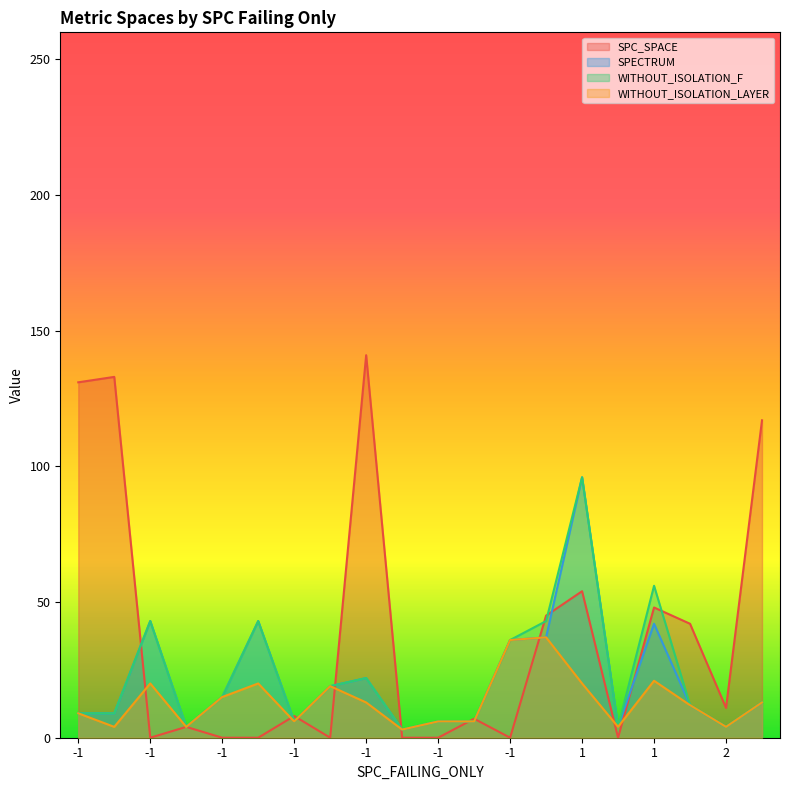

Which series has the largest total across all categories?

SPC_SPACE